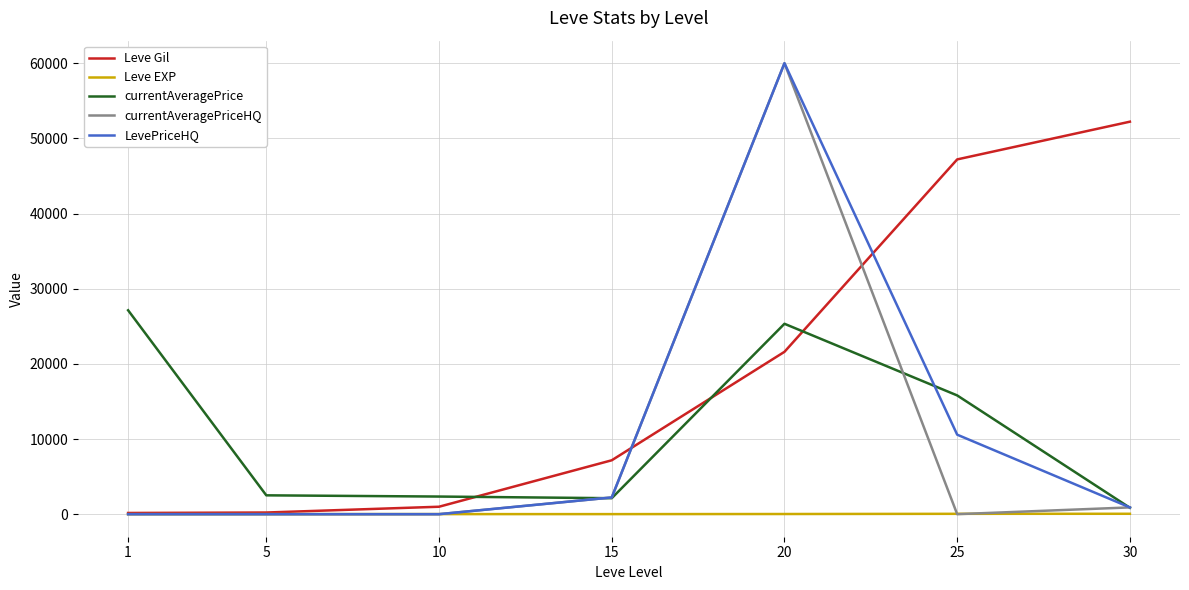

At which category is the sum across all series the highest?

20